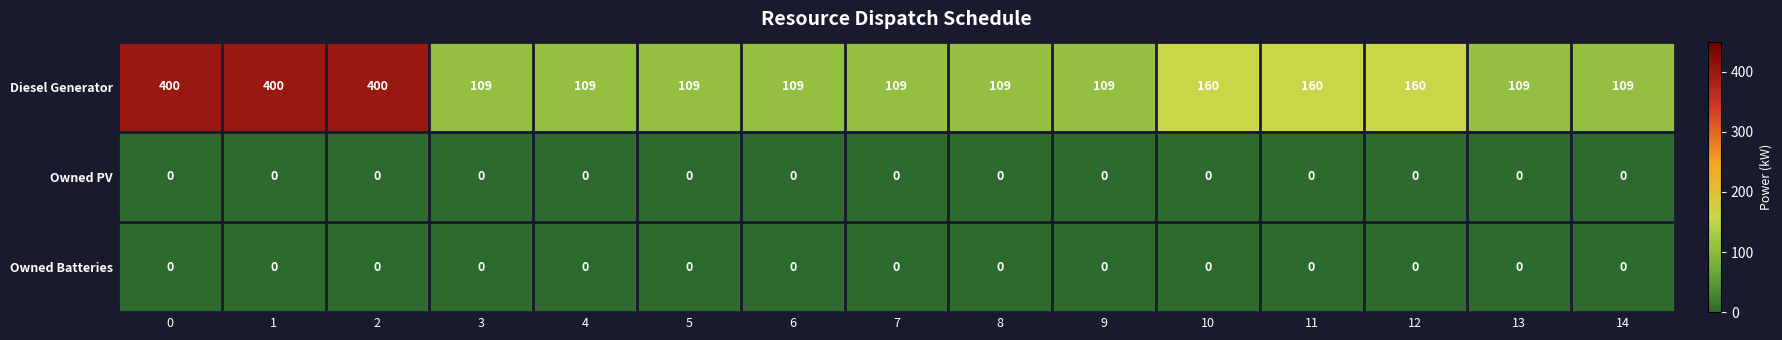

Which series has the largest total across all categories?

Diesel Generator